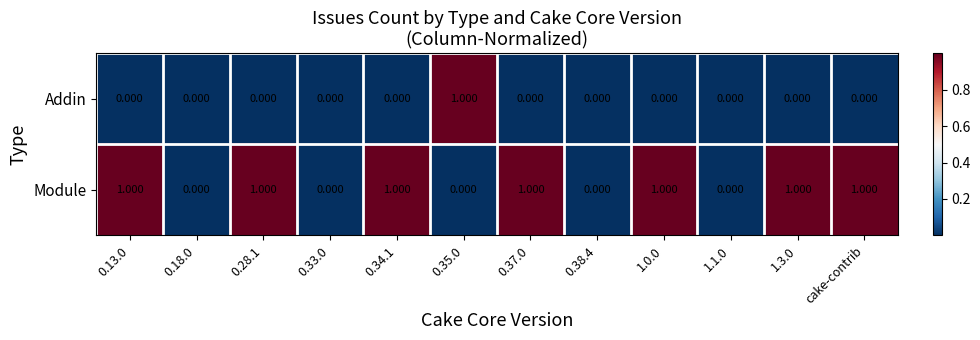

Which series has the largest total across all categories?

Module